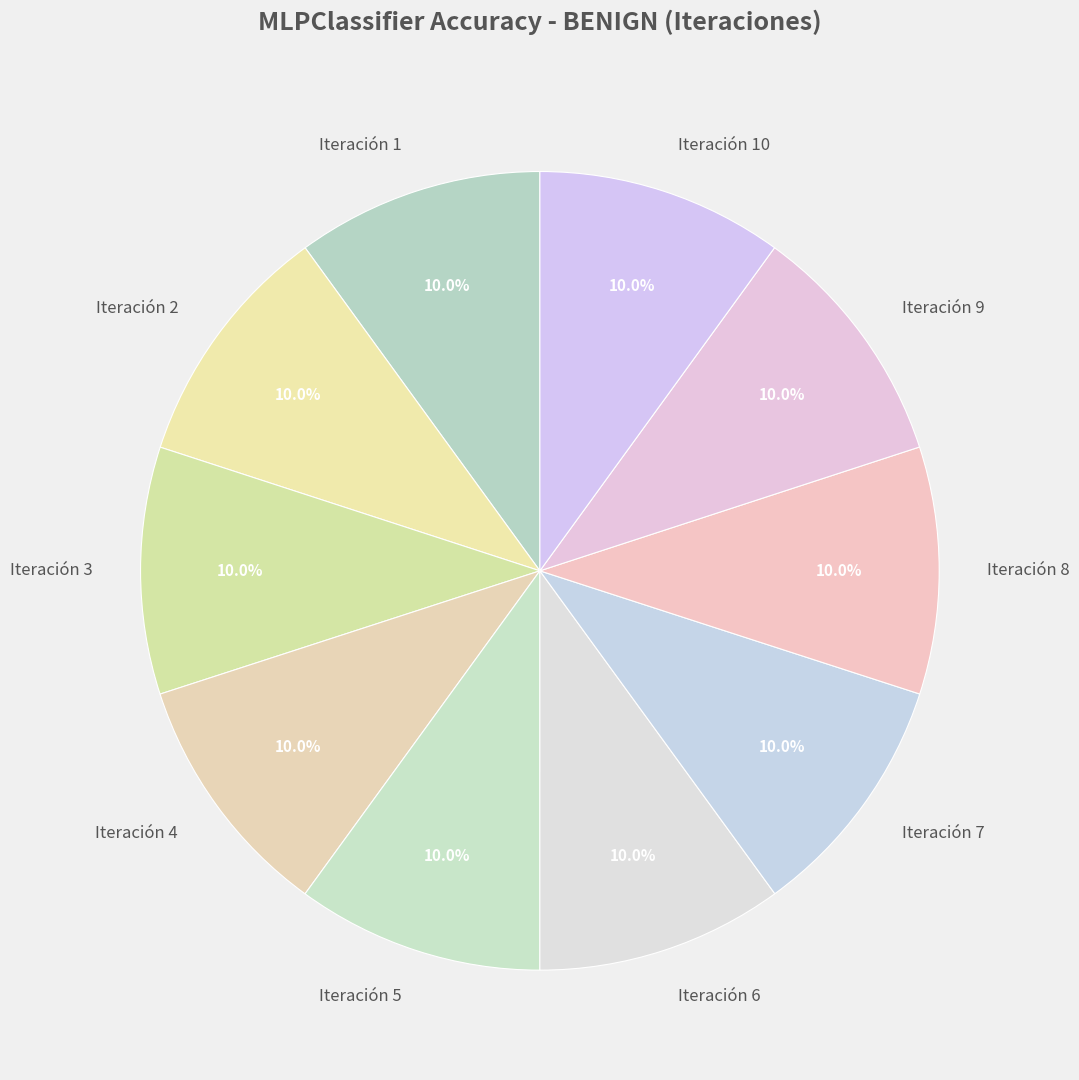

How much of the chart is everything except Iteración 3?

90.0%